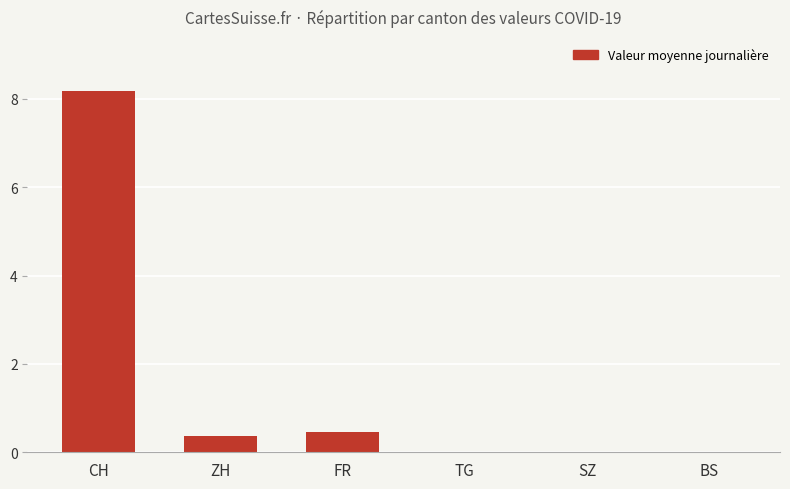

At which category does the chart reach its peak across all series?

CH